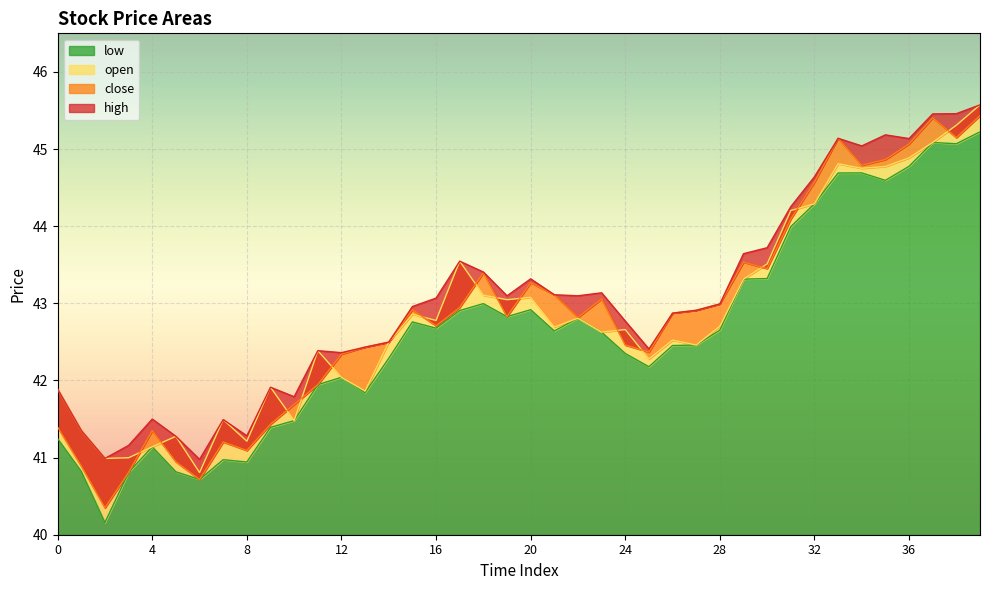

What is the difference between the second highest and second lowest values in the high series?

4.5